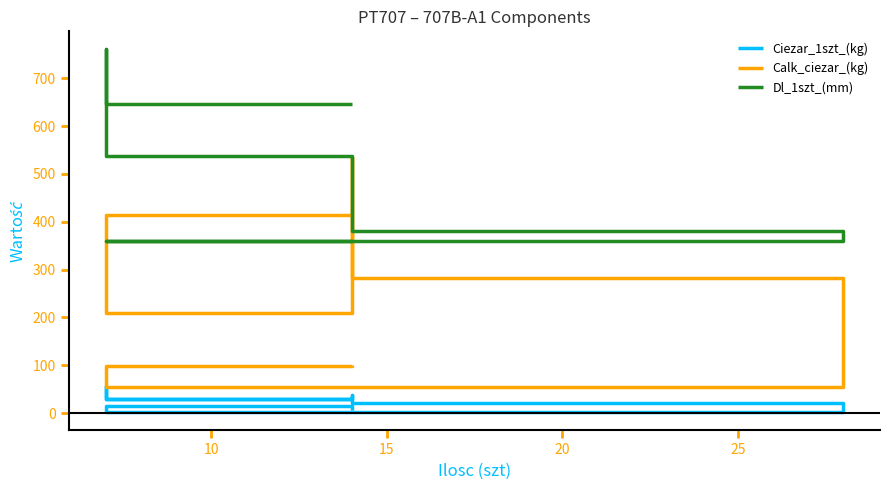

True or false: Dl_1szt_(mm) and Ciezar_1szt_(kg) intersect in this chart.

False